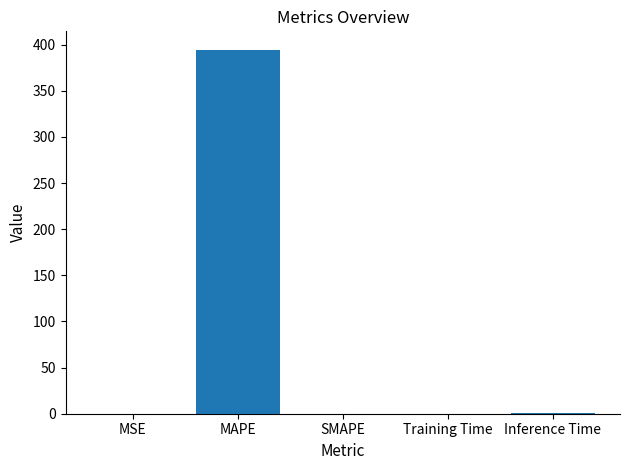

Which has a higher value, Inference Time or MAPE?

MAPE